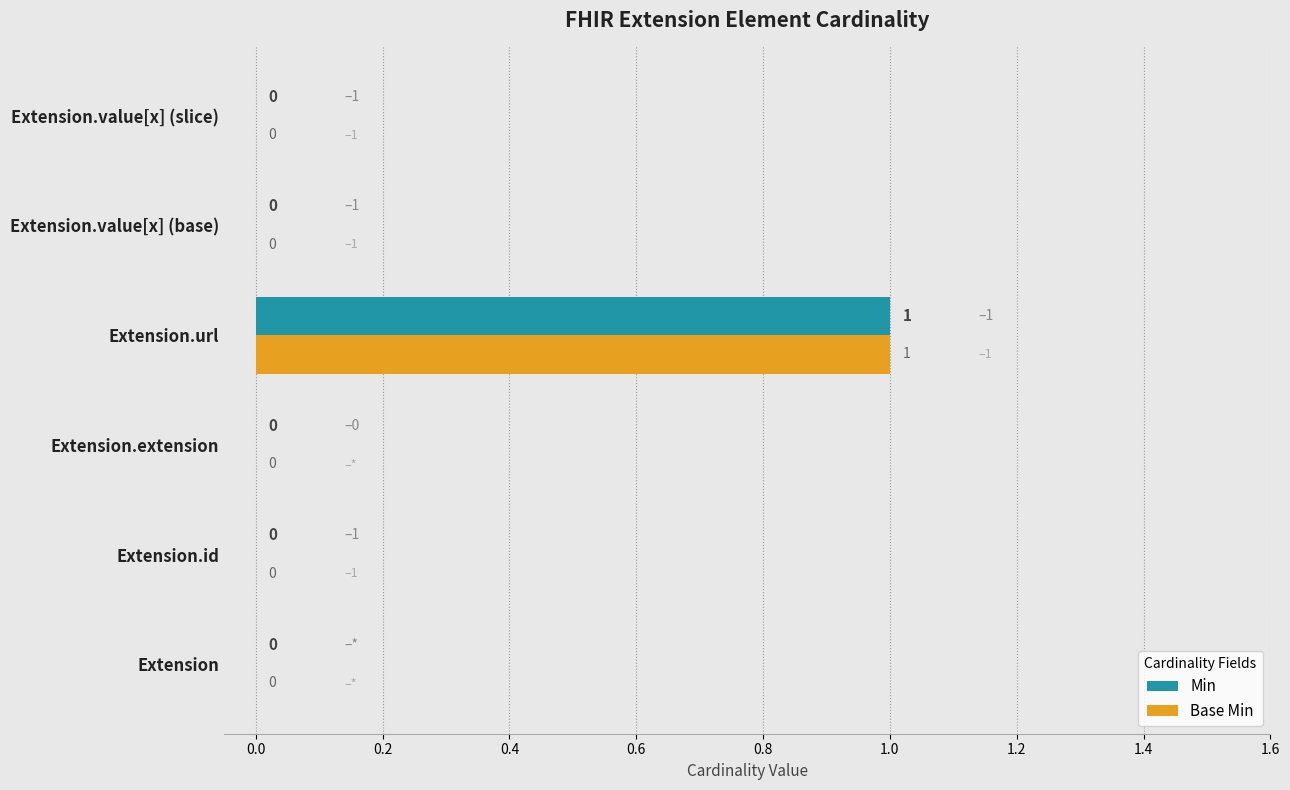

What is the maximum value for Min?

1